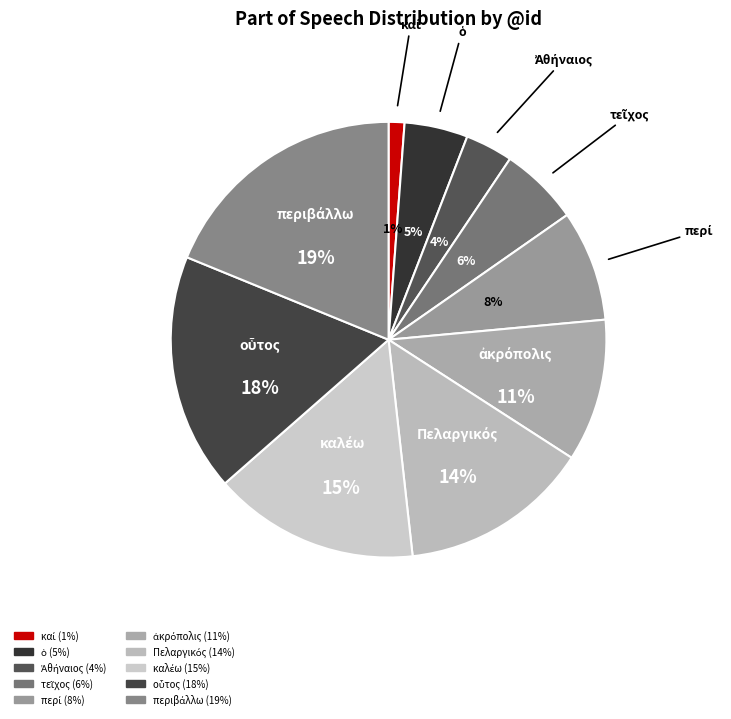

To the nearest percent, what is the difference between the largest and smallest slice percentages?

18%